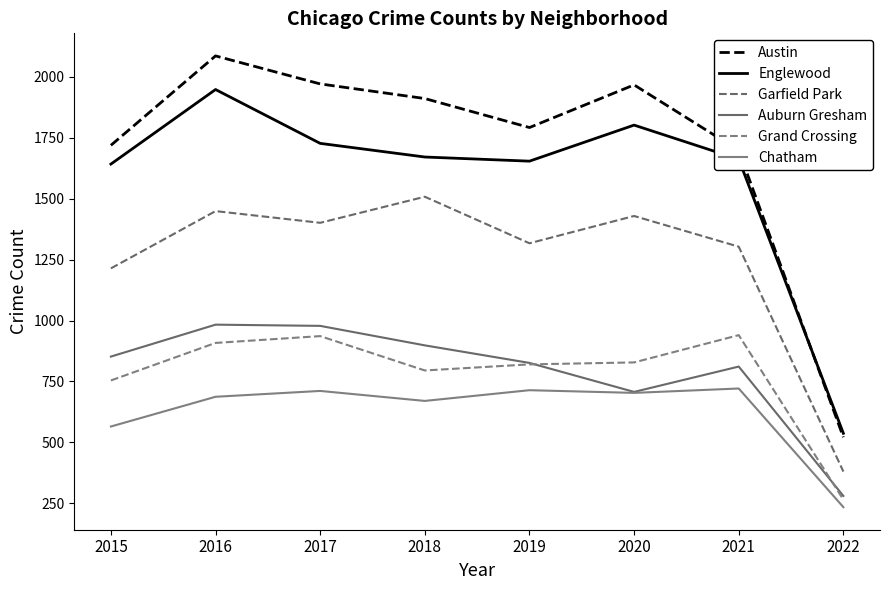

At which category does Grand Crossing reach its first local valley?

2018